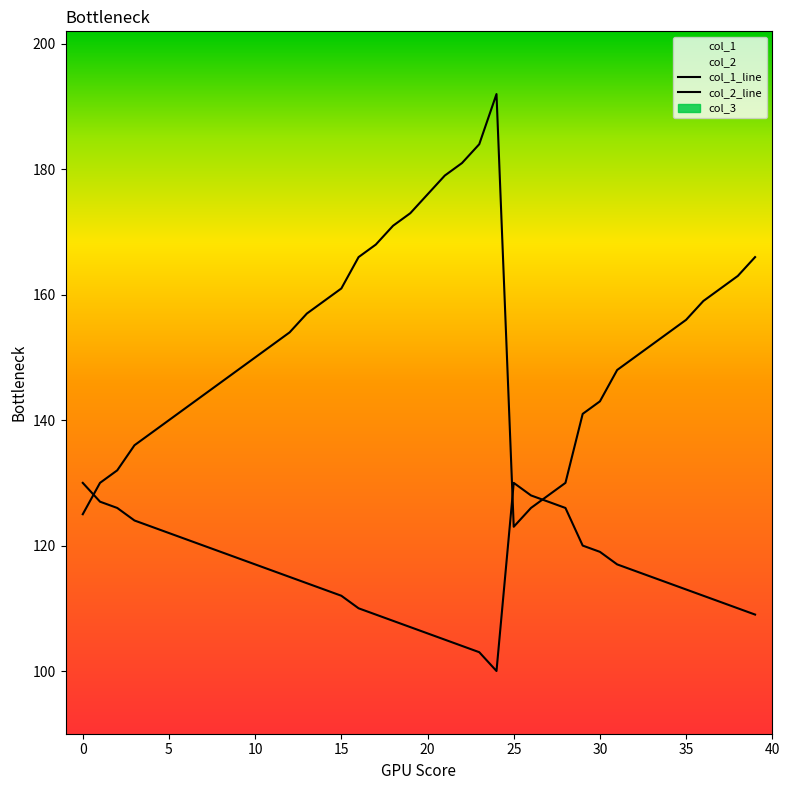

Rank the series by their average value, from lowest to highest.

col_2, col_1